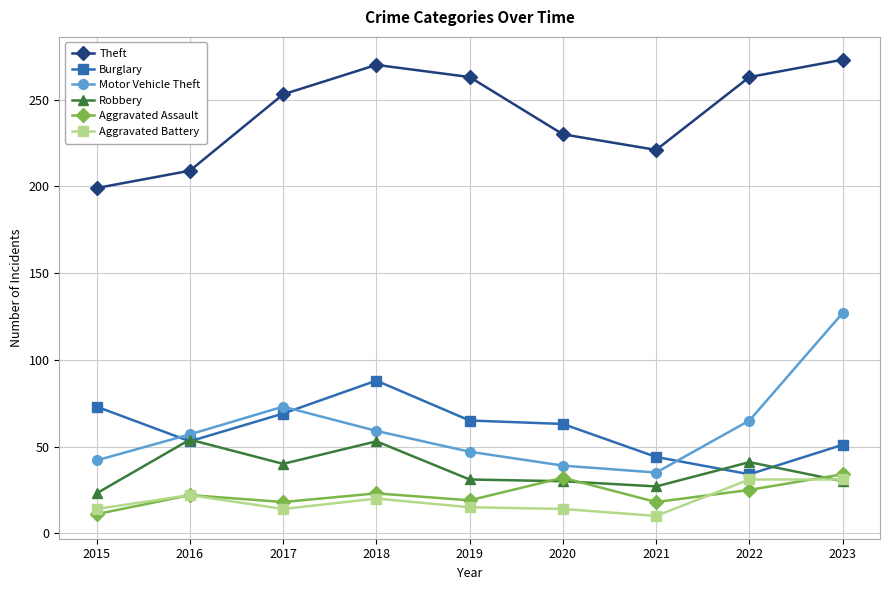

True or false: Aggravated Battery and Burglary cross at least once.

False